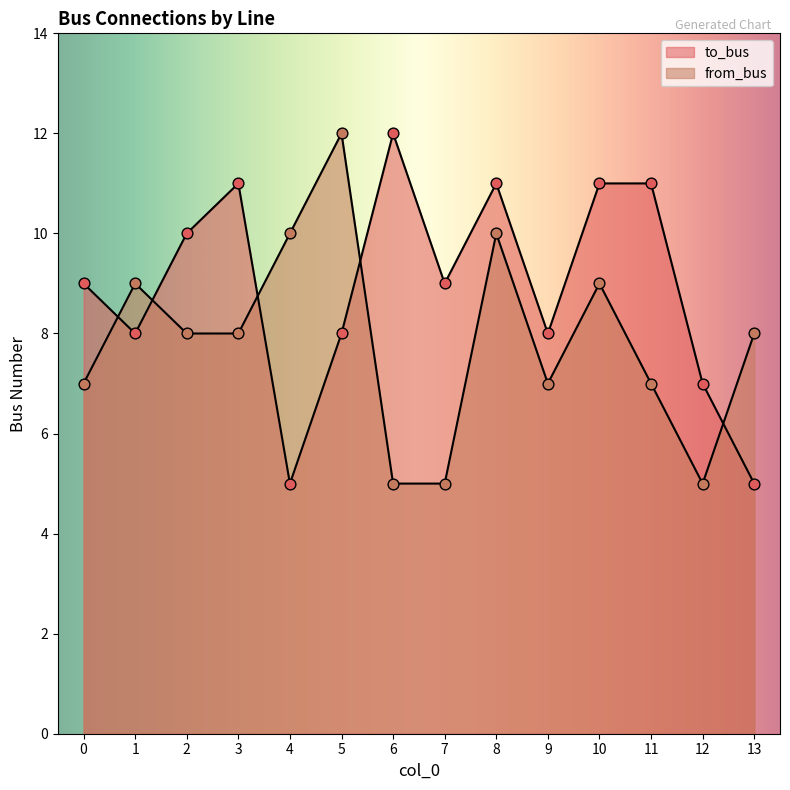

Which series has the largest total across all categories?

to_bus